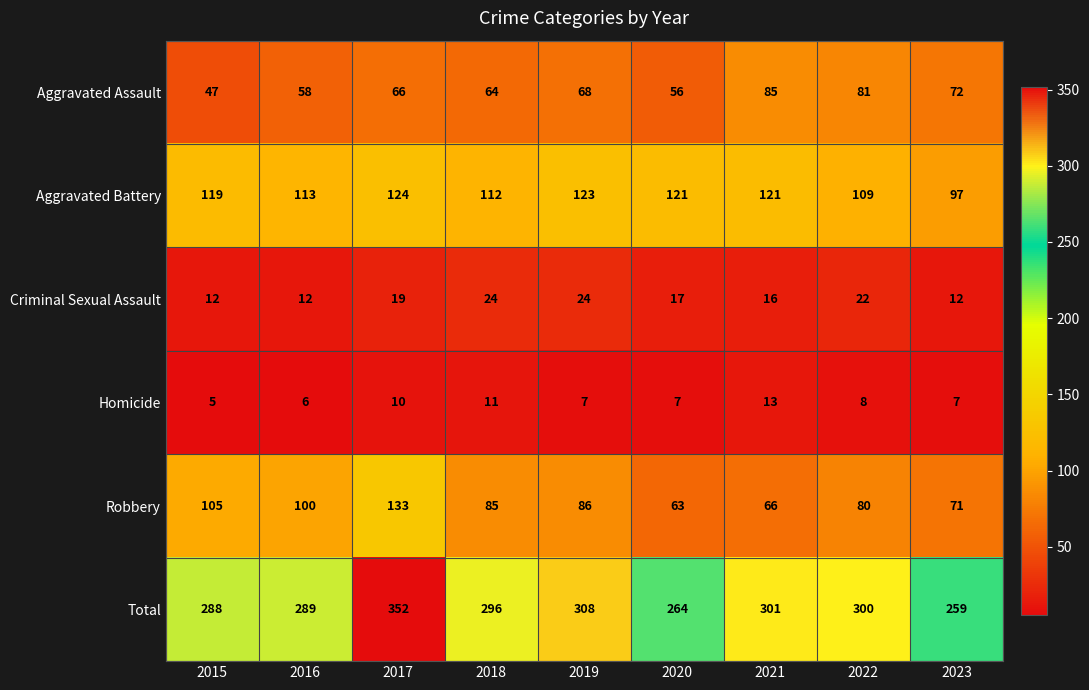

What is the spread (max minus min) of values at 2015?

283